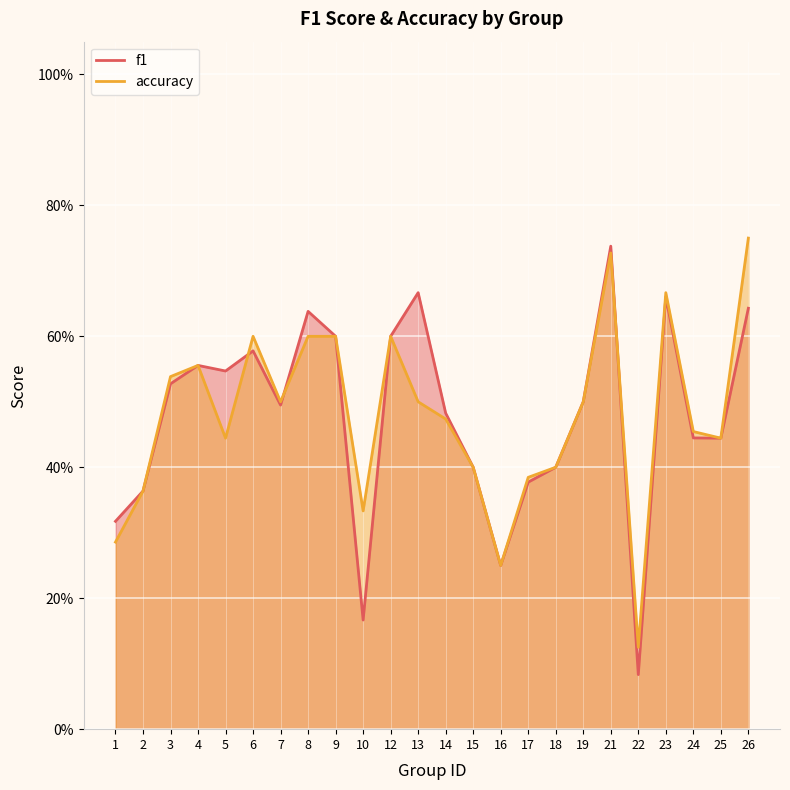

The value of f1_line at 26 is 0.6. True or false?

True